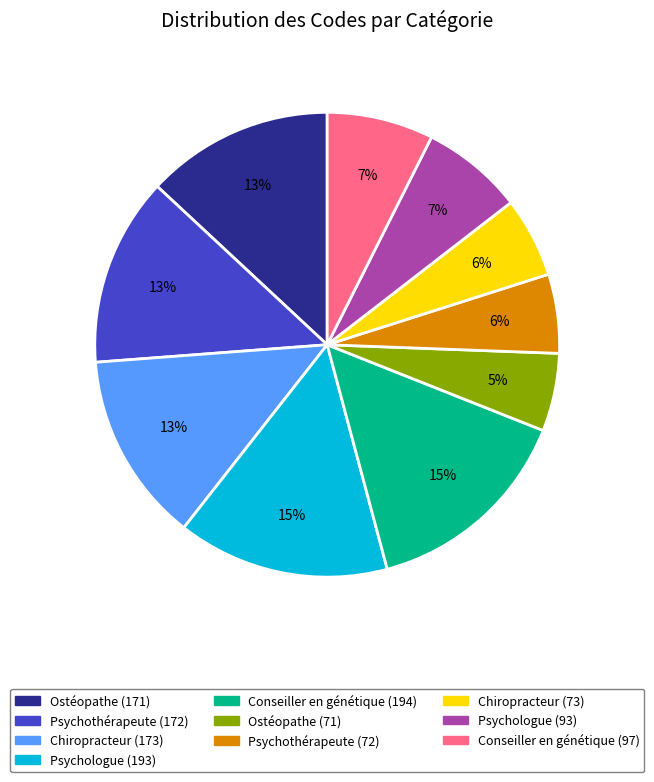

To the nearest percent, what portion does Psychothérapeute (72) represent?

6%